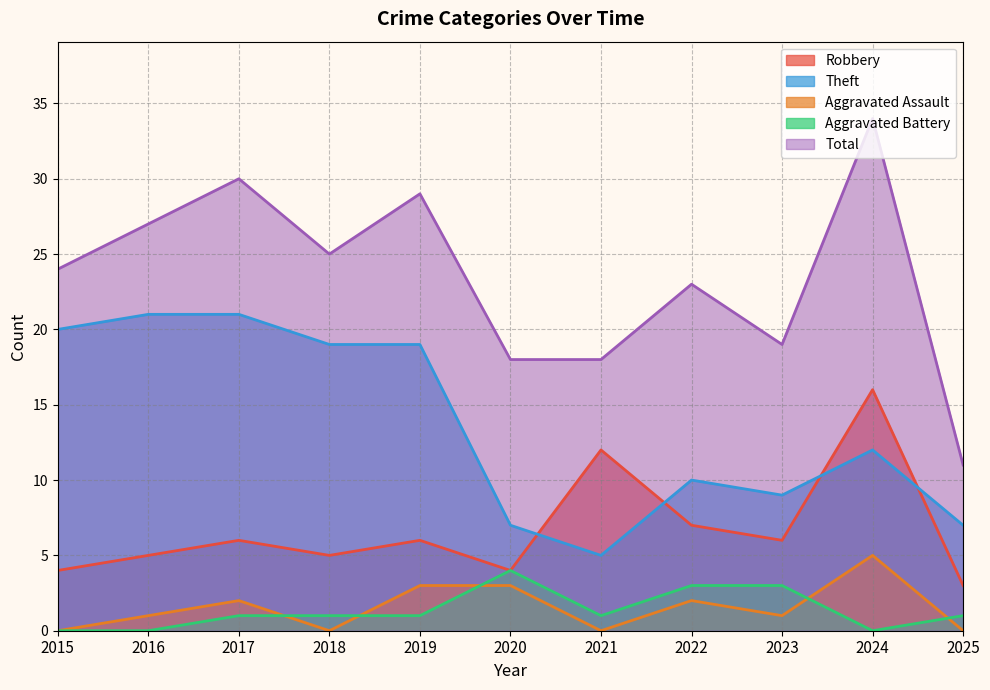

What is the difference between the maximum and second lowest values in the Robbery series?

12